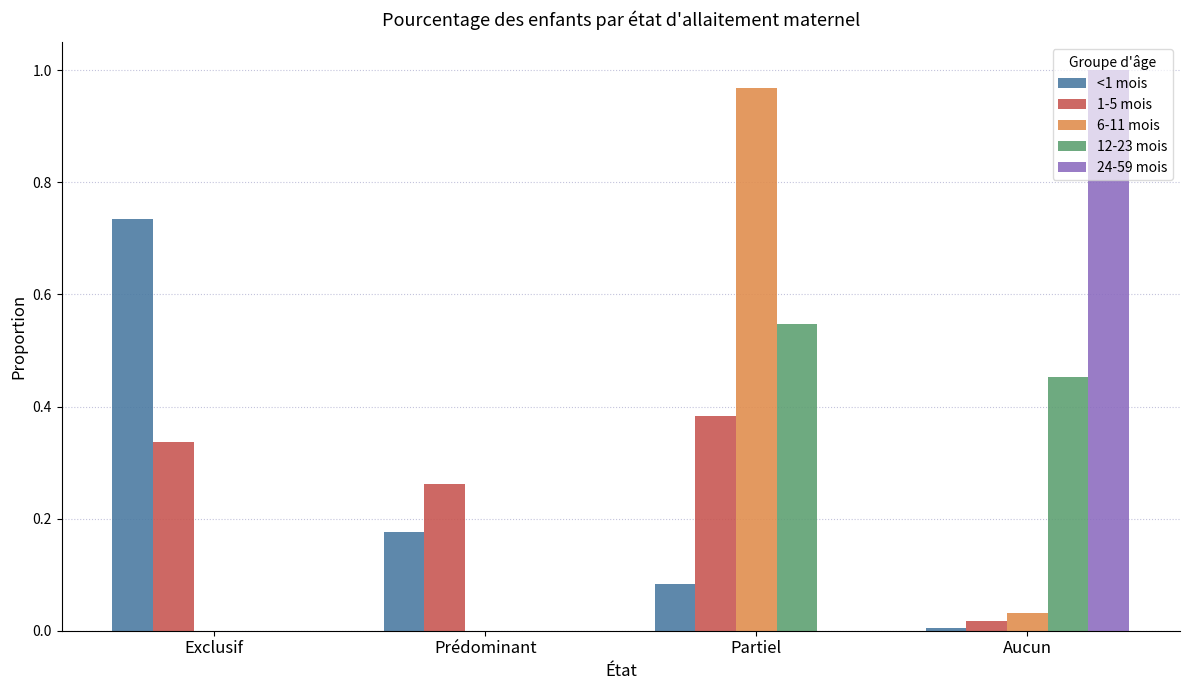

What is the total value across all series at Exclusif?

1.1